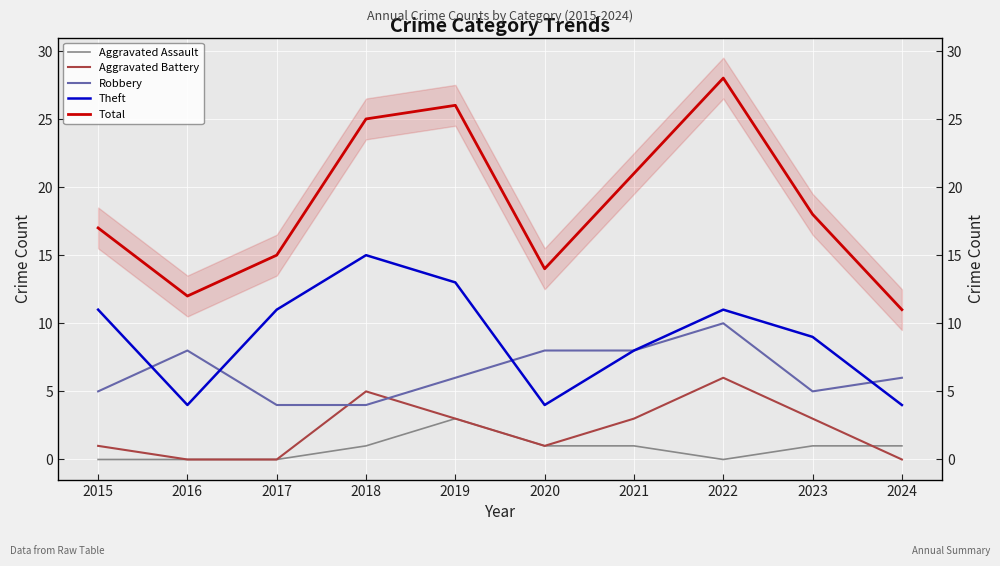

What is the difference between the maximum and second lowest values in the Total series?

16